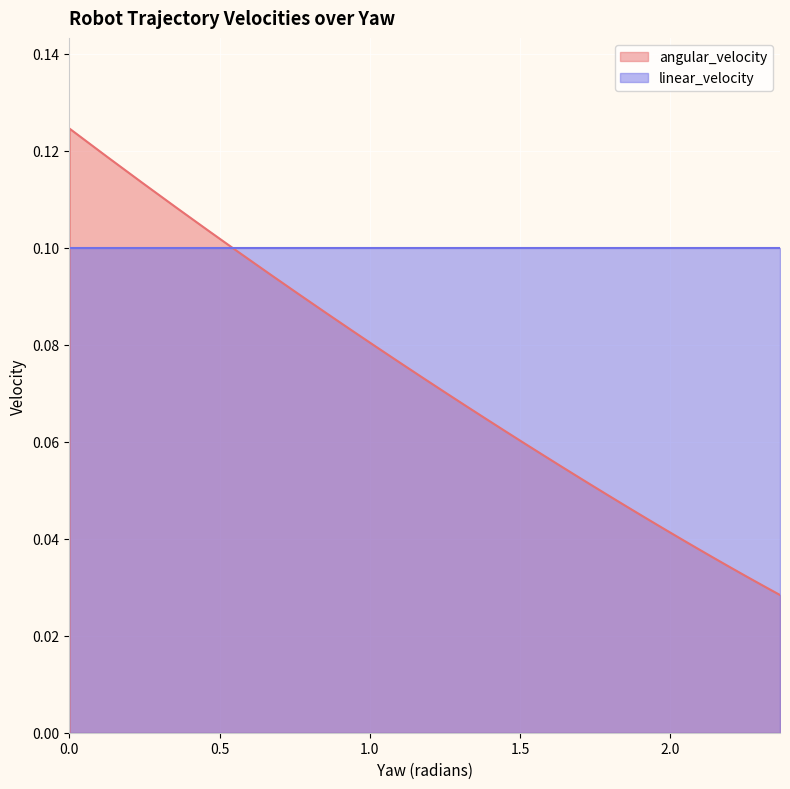

Between 1.632374349165355 and 1.791461439968344, which is larger?

1.632374349165355